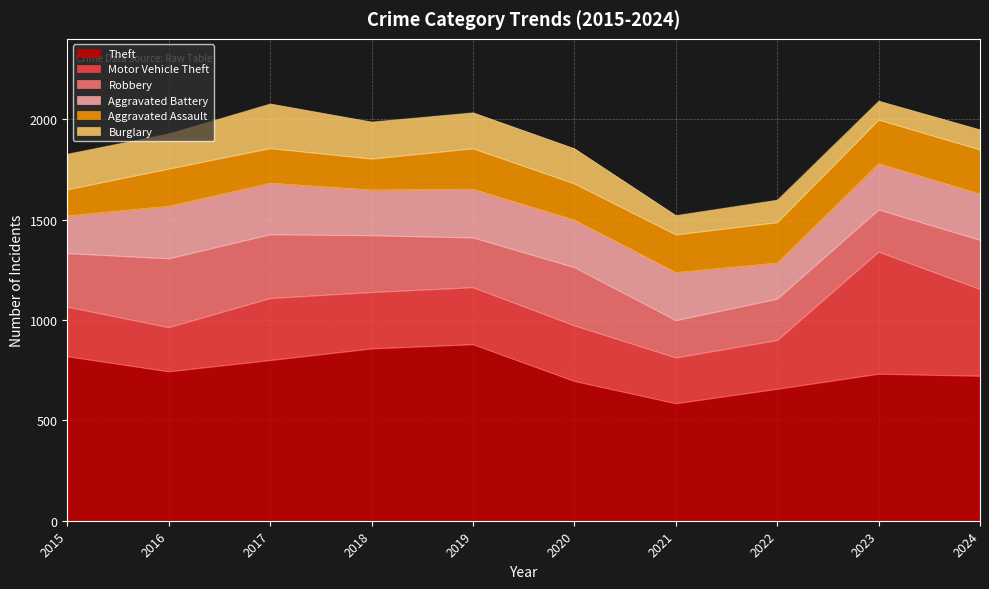

What is the difference between the maximum and minimum values in the Aggravated Battery series?

82